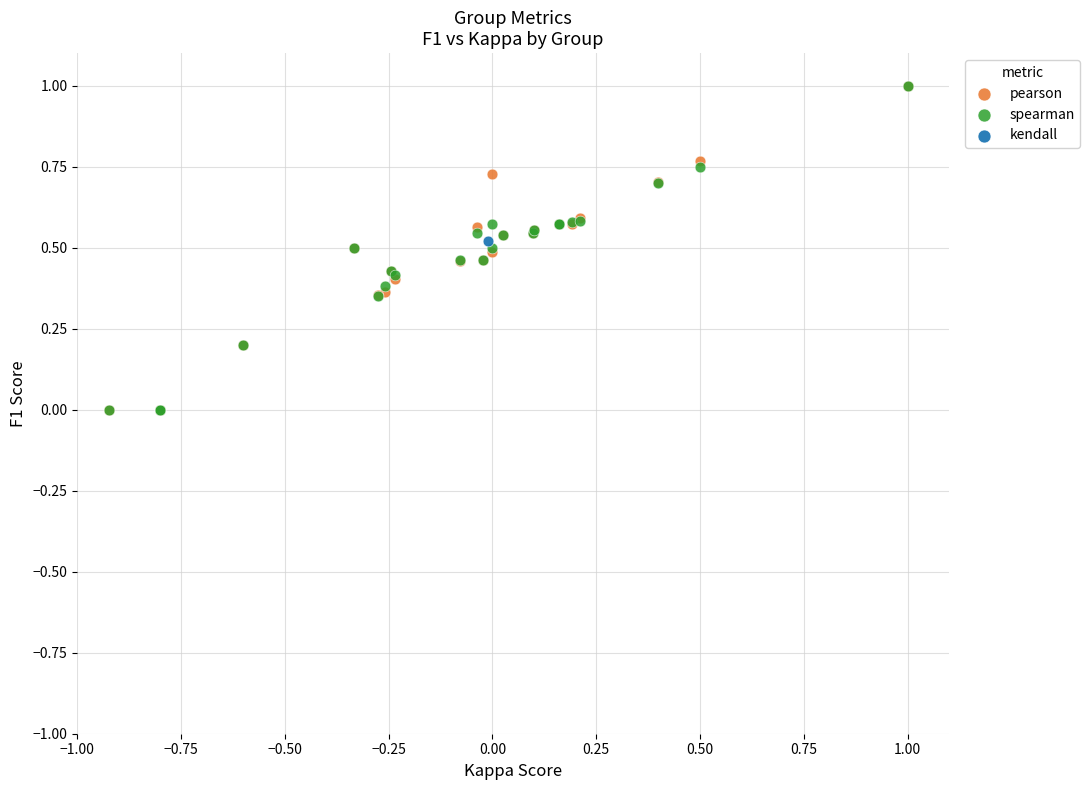

What are all the series names shown in the legend?

pearson, spearman, kendall